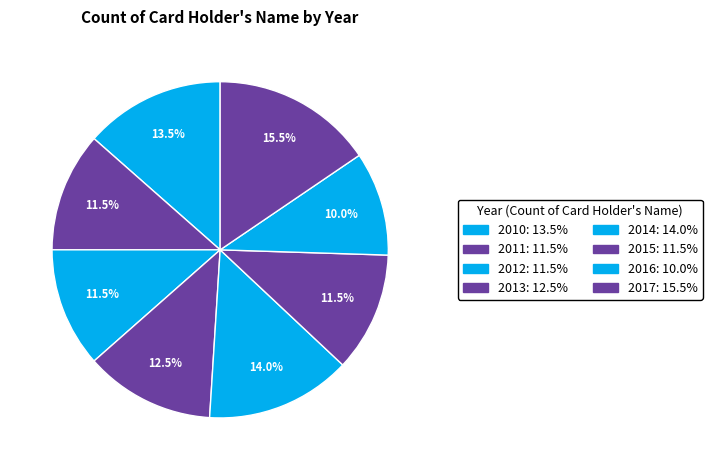

Approximately how many times larger is the value at 2013 compared to 2012?

1.1